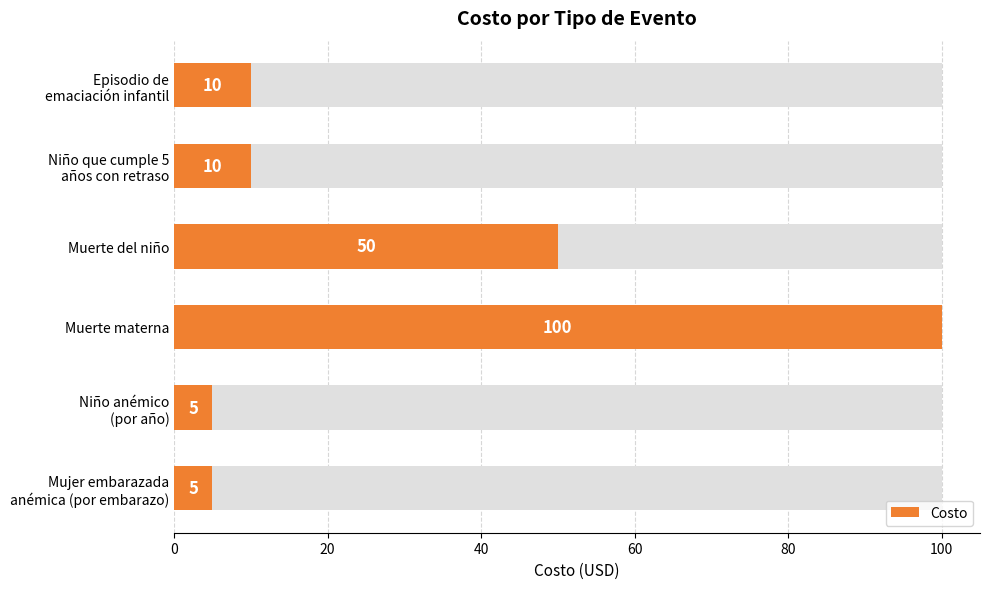

How many data points does each series have?

6